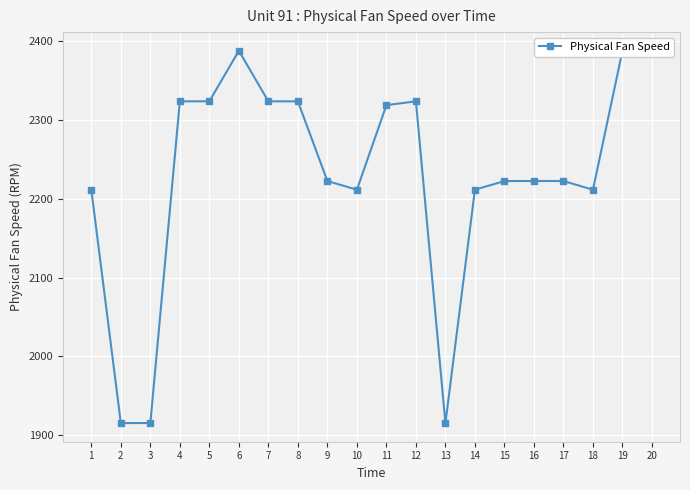

The value at 8 is 3607.0. True or false?

False